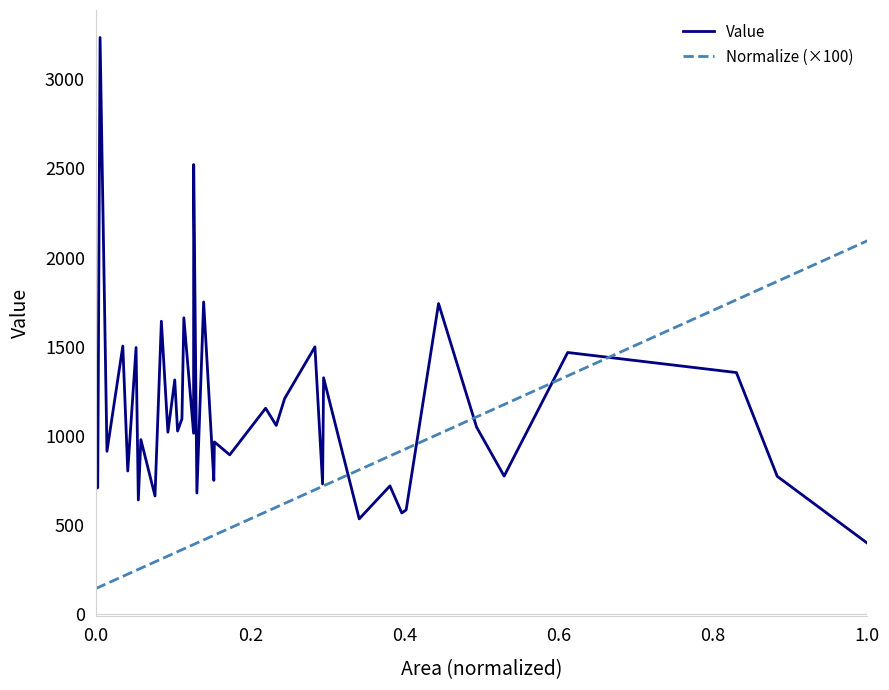

Does the chart have visible grid lines?

No